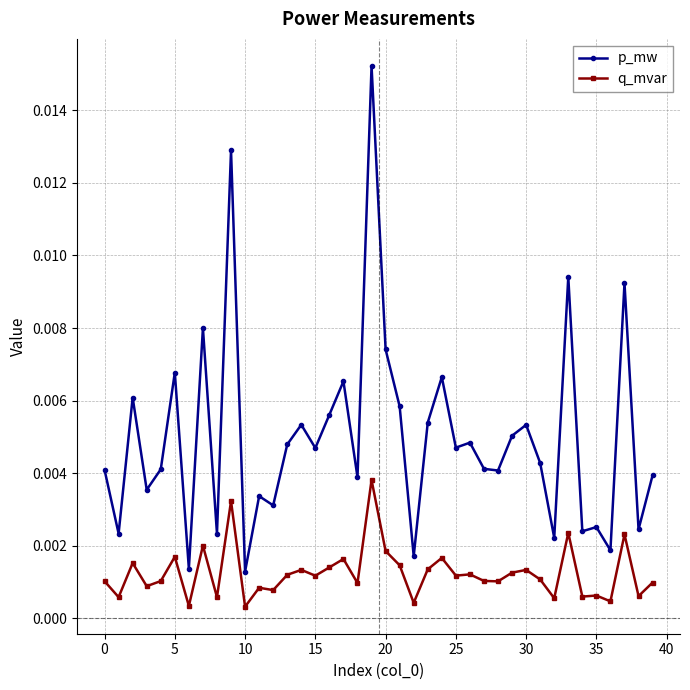

How many lines are shown in the chart?

2